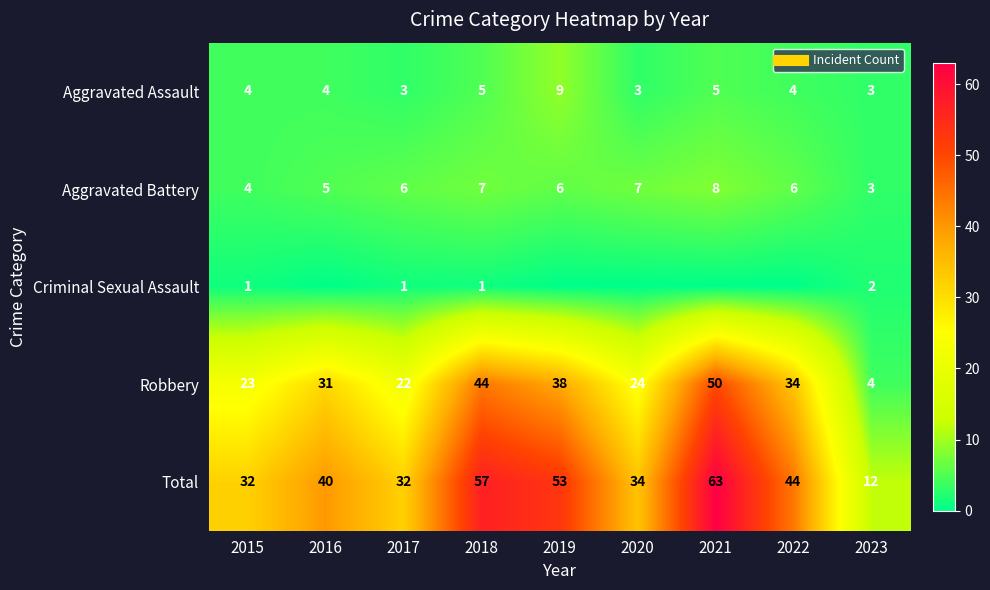

What is the sum of all Robbery values?

270